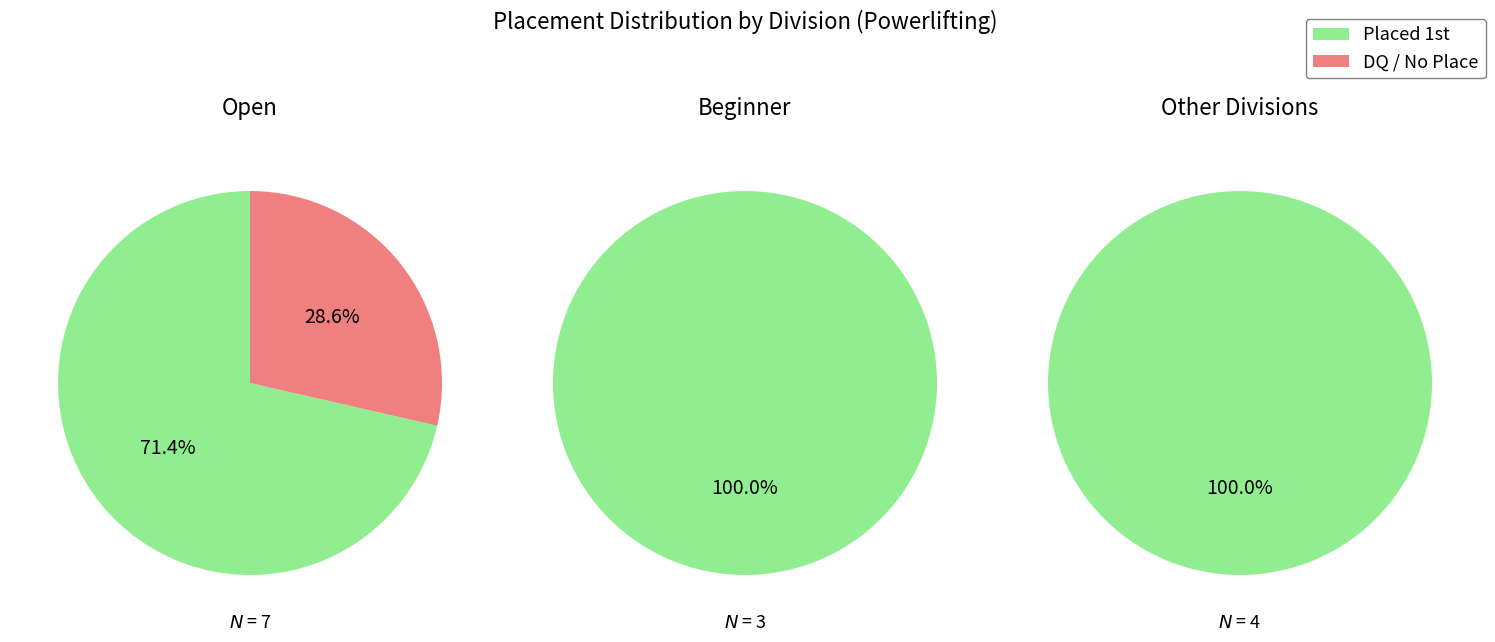

The 1 slice represents 21% of the pie. True or false?

True